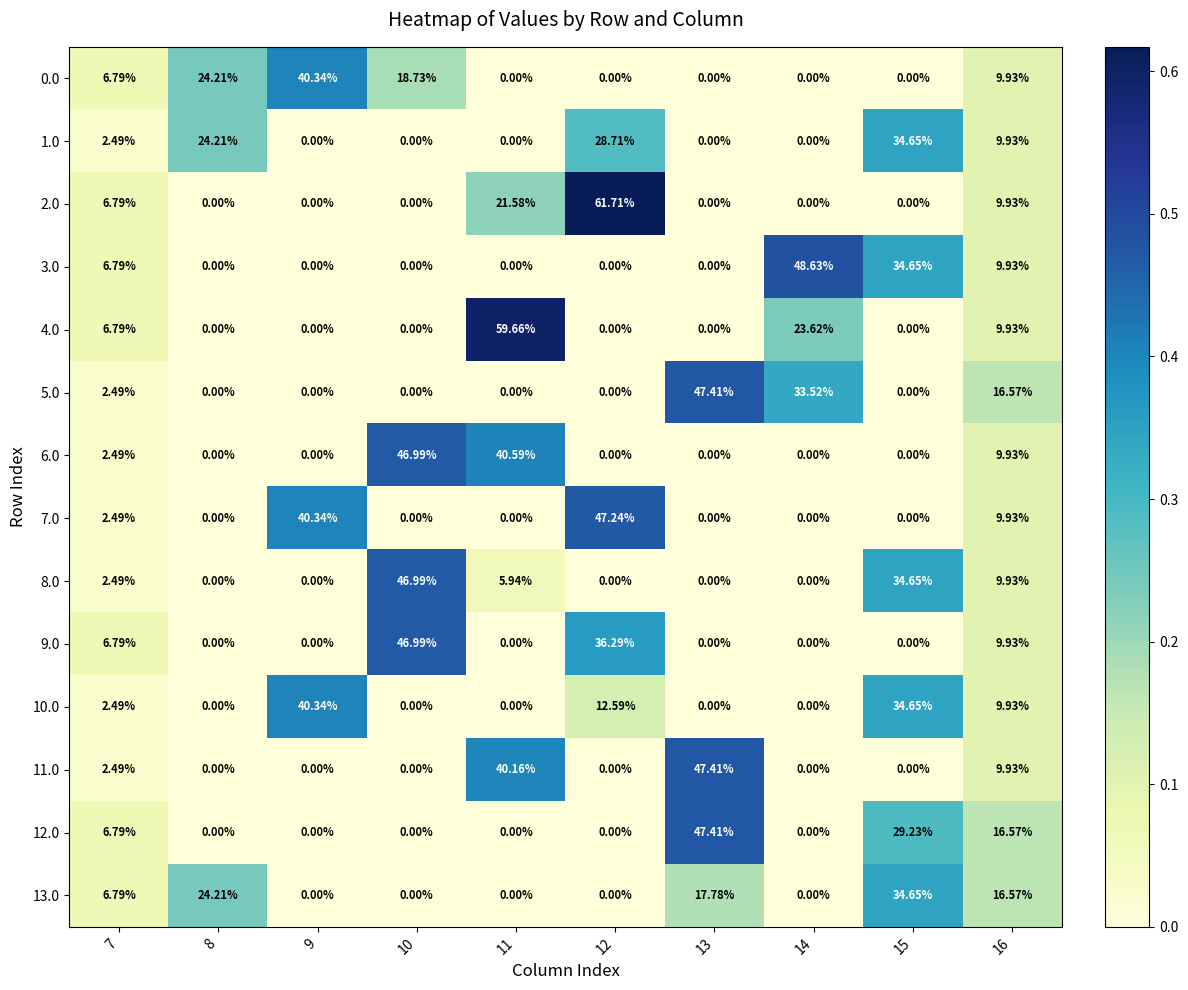

What is the total value across all series at 15?

202.5